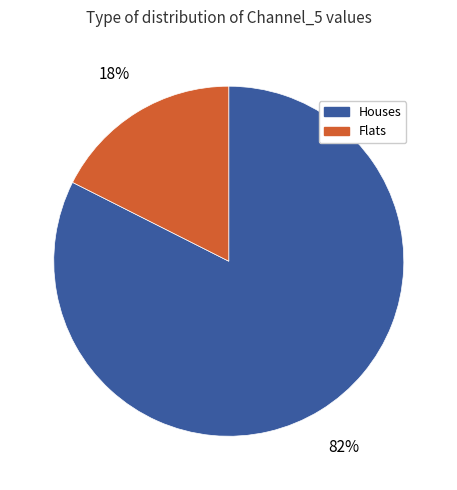

How many slices are in this pie chart?

2